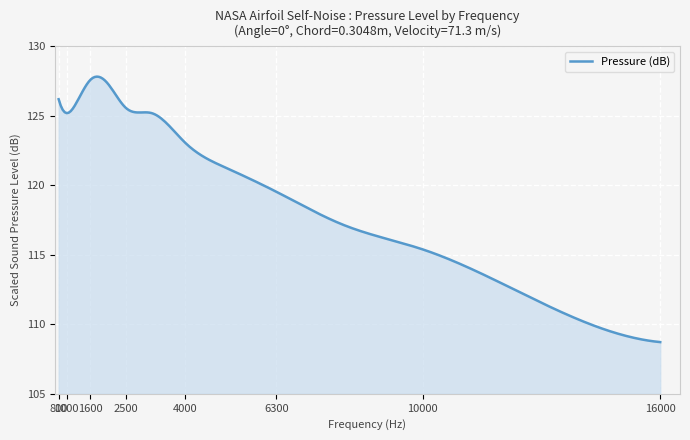

What is the difference between the maximum and minimum values?

19.1